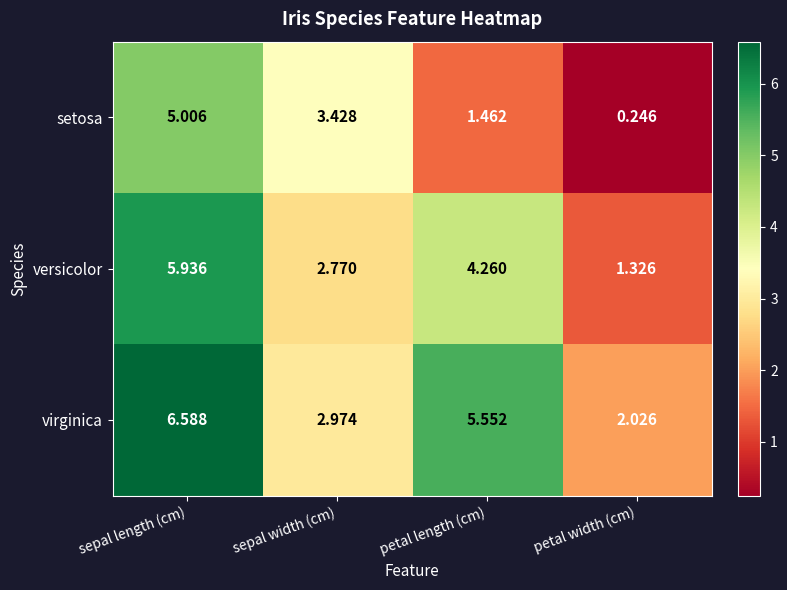

Where does the setosa series first go above 3?

sepal length (cm)